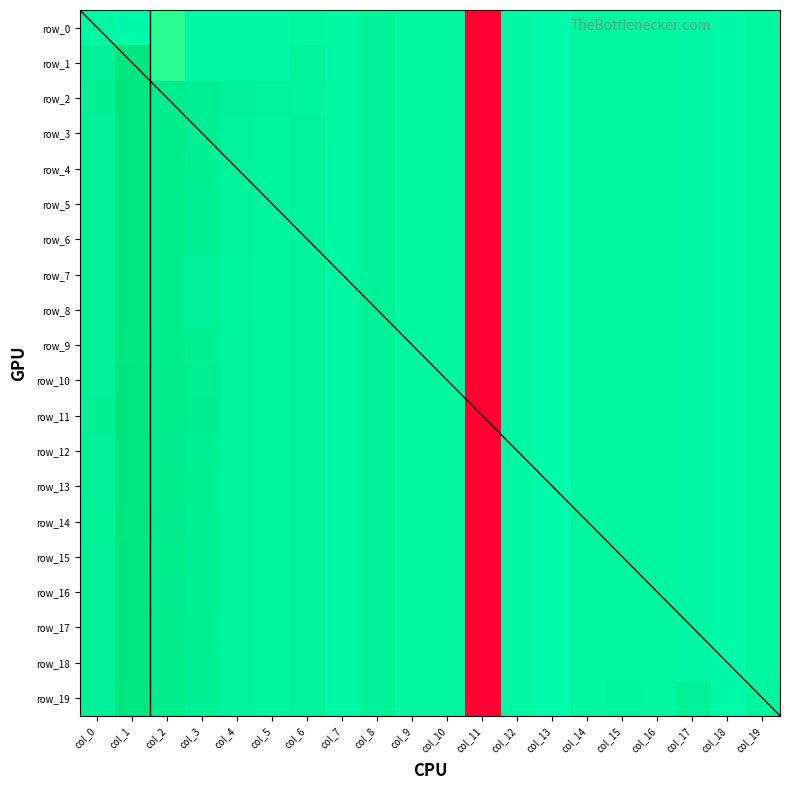

Reading left to right, list all the values displayed in this chart.

row_0: col_0=-0.1	col_1=-0.2	col_2=-0.7	col_3=-0.1	col_4=-0.1	col_5=-0.1	col_6=-0.0	col_7=-0.1	col_8=0.2	col_9=0.0	col_10=0.0	col_11=-5.1	col_12=-0.1	col_13=-0.3	col_14=-0.0	col_15=-0.0	col_16=-0.0	col_17=-0.0	col_18=-0.2	col_19=-0.0
row_1: col_0=0.3	col_1=0.9	col_2=-0.7	col_3=-0.1	col_4=-0.1	col_5=-0.1	col_6=0.2	col_7=-0.1	col_8=0.2	col_9=0.0	col_10=0.0	col_11=-5.1	col_12=-0.1	col_13=-0.3	col_14=-0.0	col_15=-0.0	col_16=-0.0	col_17=-0.0	col_18=-0.2	col_19=-0.0
row_2: col_0=0.3	col_1=1.0	col_2=0.6	col_3=0.4	col_4=0.2	col_5=0.2	col_6=0.1	col_7=-0.1	col_8=0.2	col_9=0.0	col_10=0.0	col_11=-5.1	col_12=-0.1	col_13=-0.3	col_14=-0.0	col_15=-0.0	col_16=-0.0	col_17=-0.0	col_18=-0.2	col_19=-0.0
row_3: col_0=0.3	col_1=1.0	col_2=0.5	col_3=0.4	col_4=0.2	col_5=0.1	col_6=0.1	col_7=-0.1	col_8=0.2	col_9=0.0	col_10=0.0	col_11=-5.1	col_12=-0.1	col_13=-0.3	col_14=-0.0	col_15=-0.0	col_16=-0.0	col_17=-0.0	col_18=-0.2	col_19=-0.0
row_4: col_0=0.3	col_1=1.0	col_2=0.5	col_3=0.4	col_4=0.2	col_5=0.1	col_6=0.2	col_7=-0.1	col_8=0.2	col_9=0.0	col_10=0.0	col_11=-5.1	col_12=-0.1	col_13=-0.3	col_14=-0.0	col_15=-0.0	col_16=-0.0	col_17=-0.0	col_18=-0.2	col_19=-0.0
row_5: col_0=0.3	col_1=1.0	col_2=0.5	col_3=0.4	col_4=0.2	col_5=0.1	col_6=0.2	col_7=-0.1	col_8=0.2	col_9=0.0	col_10=0.0	col_11=-5.1	col_12=-0.1	col_13=-0.3	col_14=-0.0	col_15=-0.0	col_16=-0.0	col_17=-0.0	col_18=-0.2	col_19=-0.0
row_6: col_0=0.3	col_1=1.0	col_2=0.5	col_3=0.3	col_4=0.1	col_5=0.1	col_6=0.1	col_7=-0.1	col_8=0.2	col_9=0.0	col_10=0.0	col_11=-5.1	col_12=-0.1	col_13=-0.3	col_14=-0.0	col_15=-0.0	col_16=-0.0	col_17=-0.0	col_18=-0.2	col_19=-0.0
row_7: col_0=0.3	col_1=1.0	col_2=0.5	col_3=0.3	col_4=0.1	col_5=0.1	col_6=0.2	col_7=-0.1	col_8=0.2	col_9=0.0	col_10=0.0	col_11=-5.1	col_12=-0.1	col_13=-0.3	col_14=-0.0	col_15=-0.0	col_16=-0.0	col_17=-0.0	col_18=-0.2	col_19=-0.0
row_8: col_0=0.3	col_1=1.0	col_2=0.5	col_3=0.3	col_4=0.1	col_5=0.1	col_6=0.2	col_7=-0.1	col_8=0.2	col_9=0.0	col_10=0.0	col_11=-5.1	col_12=-0.1	col_13=-0.3	col_14=-0.0	col_15=-0.0	col_16=-0.0	col_17=-0.0	col_18=-0.2	col_19=-0.0
row_9: col_0=0.3	col_1=0.9	col_2=0.5	col_3=0.4	col_4=0.2	col_5=0.1	col_6=0.2	col_7=-0.1	col_8=0.2	col_9=0.0	col_10=0.0	col_11=-5.1	col_12=-0.1	col_13=-0.3	col_14=-0.0	col_15=-0.0	col_16=-0.0	col_17=-0.0	col_18=-0.2	col_19=-0.0
row_10: col_0=0.3	col_1=1.0	col_2=0.5	col_3=0.4	col_4=0.2	col_5=0.1	col_6=0.2	col_7=-0.1	col_8=0.2	col_9=0.0	col_10=0.0	col_11=-5.1	col_12=-0.1	col_13=-0.3	col_14=-0.0	col_15=-0.0	col_16=-0.0	col_17=-0.0	col_18=-0.2	col_19=-0.0
row_11: col_0=0.3	col_1=1.0	col_2=0.5	col_3=0.4	col_4=0.2	col_5=0.1	col_6=0.2	col_7=-0.1	col_8=0.2	col_9=0.0	col_10=0.0	col_11=-5.1	col_12=-0.1	col_13=-0.3	col_14=-0.0	col_15=-0.0	col_16=-0.0	col_17=-0.0	col_18=-0.2	col_19=-0.0
row_12: col_0=0.3	col_1=1.0	col_2=0.6	col_3=0.3	col_4=0.2	col_5=0.1	col_6=0.2	col_7=-0.1	col_8=0.2	col_9=0.0	col_10=0.0	col_11=-5.1	col_12=-0.1	col_13=-0.3	col_14=-0.0	col_15=-0.0	col_16=-0.0	col_17=-0.0	col_18=-0.2	col_19=-0.0
row_13: col_0=0.3	col_1=1.0	col_2=0.6	col_3=0.4	col_4=0.2	col_5=0.1	col_6=0.2	col_7=-0.1	col_8=0.2	col_9=0.0	col_10=0.0	col_11=-5.1	col_12=-0.1	col_13=-0.3	col_14=-0.0	col_15=-0.0	col_16=-0.0	col_17=-0.0	col_18=-0.2	col_19=-0.0
row_14: col_0=0.3	col_1=1.0	col_2=0.6	col_3=0.4	col_4=0.2	col_5=0.1	col_6=0.2	col_7=-0.1	col_8=0.2	col_9=0.0	col_10=0.0	col_11=-5.1	col_12=-0.1	col_13=-0.3	col_14=-0.0	col_15=-0.0	col_16=-0.0	col_17=-0.0	col_18=-0.2	col_19=-0.0
row_15: col_0=0.3	col_1=1.0	col_2=0.5	col_3=0.3	col_4=0.2	col_5=0.1	col_6=0.2	col_7=-0.1	col_8=0.2	col_9=0.0	col_10=0.0	col_11=-5.1	col_12=-0.1	col_13=-0.3	col_14=-0.0	col_15=-0.0	col_16=-0.0	col_17=-0.0	col_18=-0.2	col_19=-0.0
row_16: col_0=0.3	col_1=1.0	col_2=0.6	col_3=0.4	col_4=0.2	col_5=0.1	col_6=0.2	col_7=-0.1	col_8=0.2	col_9=0.0	col_10=0.0	col_11=-5.1	col_12=-0.1	col_13=-0.3	col_14=-0.0	col_15=-0.0	col_16=-0.0	col_17=-0.0	col_18=-0.2	col_19=-0.0
row_17: col_0=0.3	col_1=1.0	col_2=0.6	col_3=0.4	col_4=0.2	col_5=0.1	col_6=0.2	col_7=-0.1	col_8=0.2	col_9=0.0	col_10=0.0	col_11=-5.1	col_12=-0.1	col_13=-0.3	col_14=-0.0	col_15=-0.0	col_16=-0.0	col_17=-0.0	col_18=-0.2	col_19=-0.0
row_18: col_0=0.3	col_1=1.0	col_2=0.6	col_3=0.3	col_4=0.1	col_5=0.1	col_6=0.2	col_7=-0.1	col_8=0.2	col_9=0.0	col_10=0.0	col_11=-5.1	col_12=-0.1	col_13=-0.3	col_14=-0.0	col_15=-0.0	col_16=-0.0	col_17=-0.0	col_18=-0.2	col_19=-0.0
row_19: col_0=0.3	col_1=0.9	col_2=0.6	col_3=0.3	col_4=0.2	col_5=0.1	col_6=0.2	col_7=-0.1	col_8=0.2	col_9=0.0	col_10=0.0	col_11=-5.1	col_12=-0.1	col_13=-0.3	col_14=0.0	col_15=0.1	col_16=0.0	col_17=0.2	col_18=-0.2	col_19=0.0